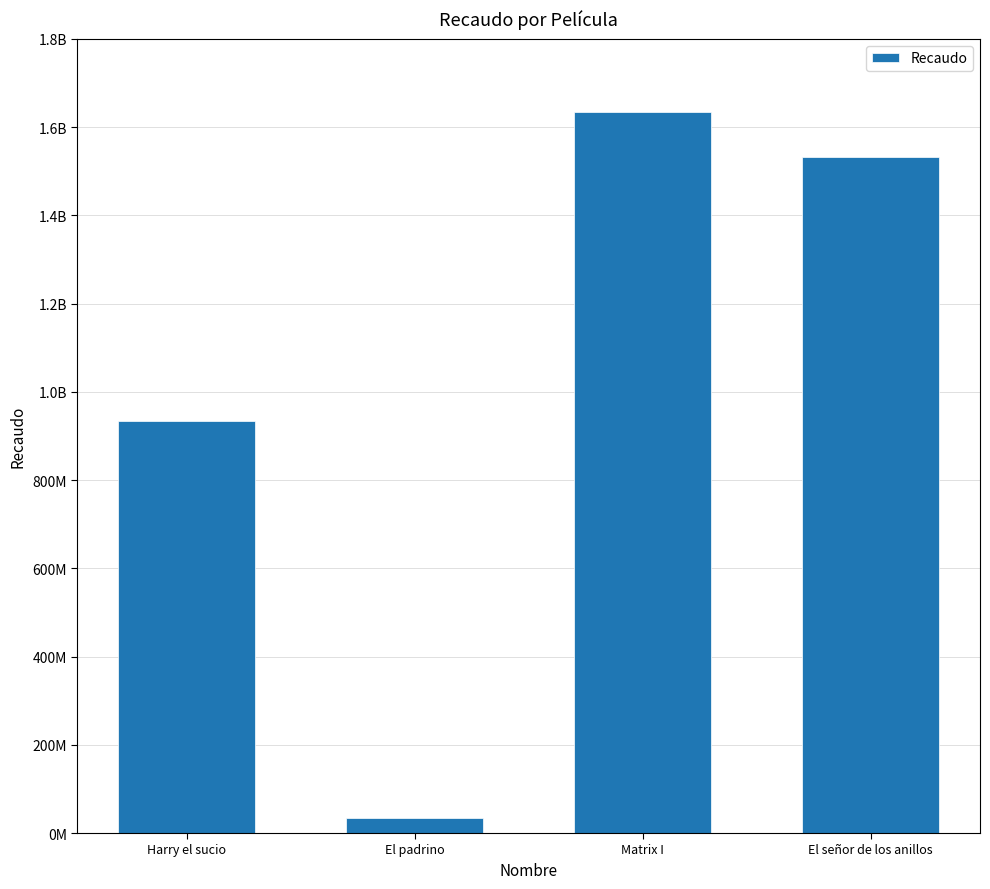

List the labels in order of value, smallest first.

El padrino, Harry el sucio, El señor de los anillos, Matrix I